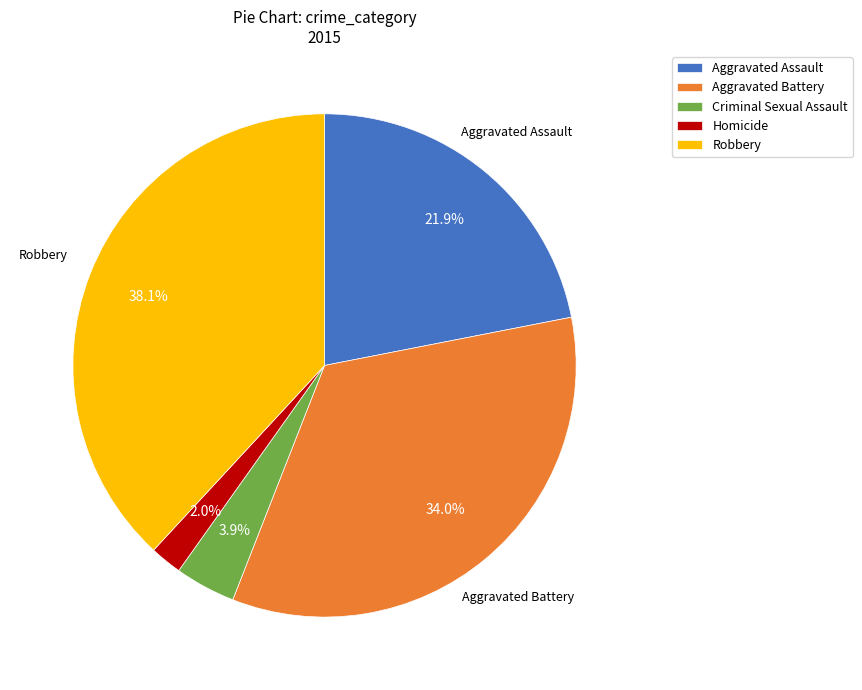

Does Aggravated Battery account for over 50% of the chart?

No